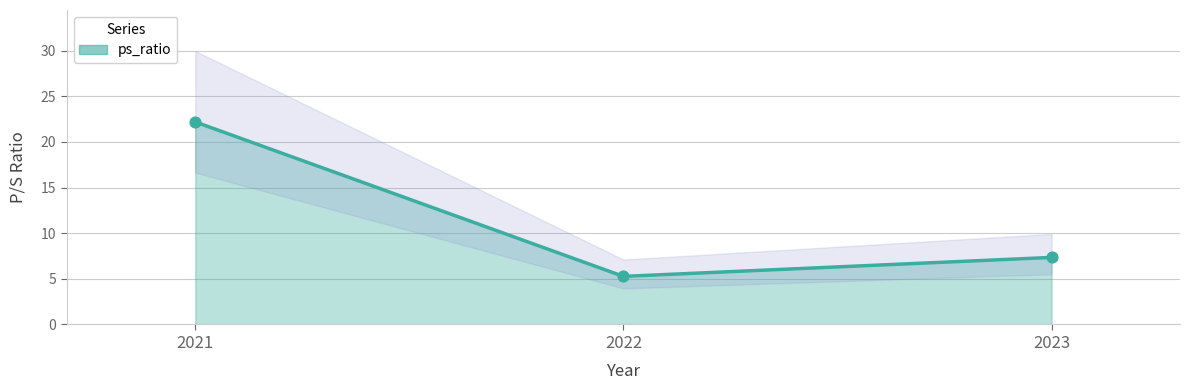

What is the change in value from 2021 to 2023?

-14.8